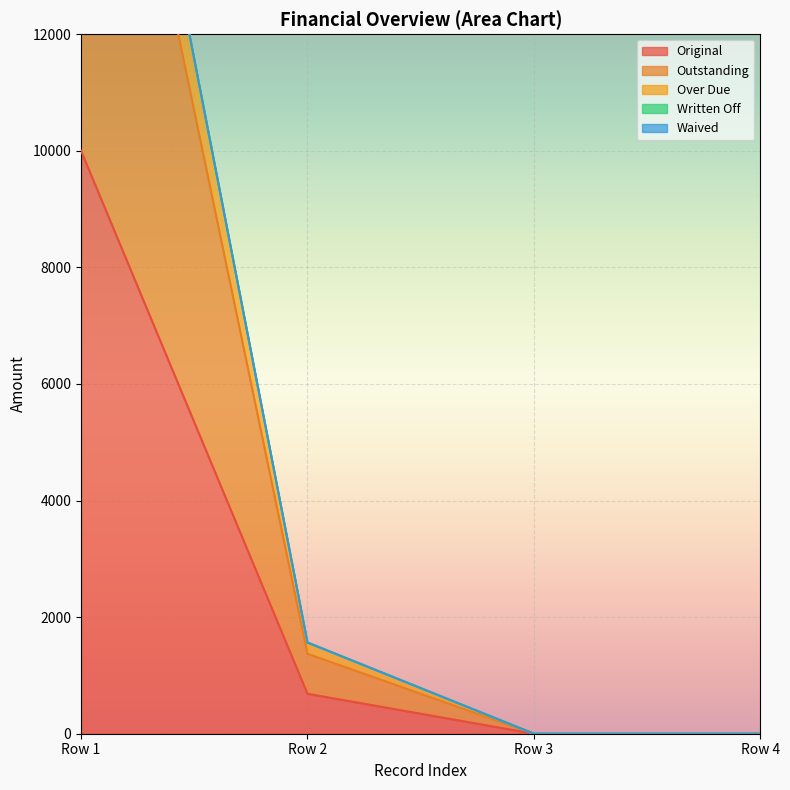

True or false: Over Due has more than 0 interior local peaks.

False